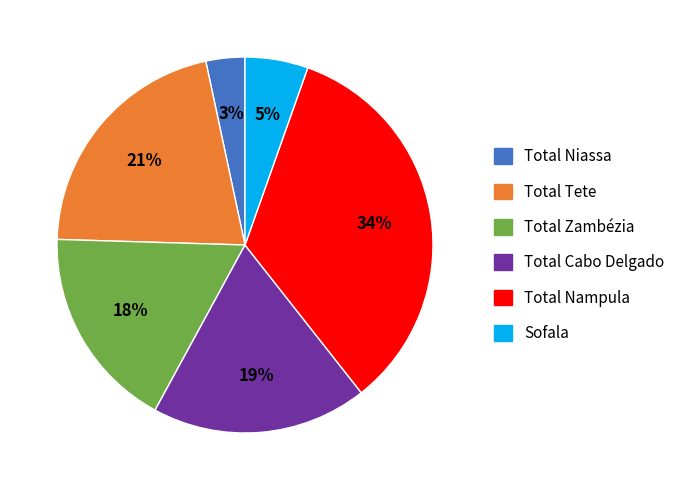

What percentage is the Total Niassa slice, to the nearest percent?

3%